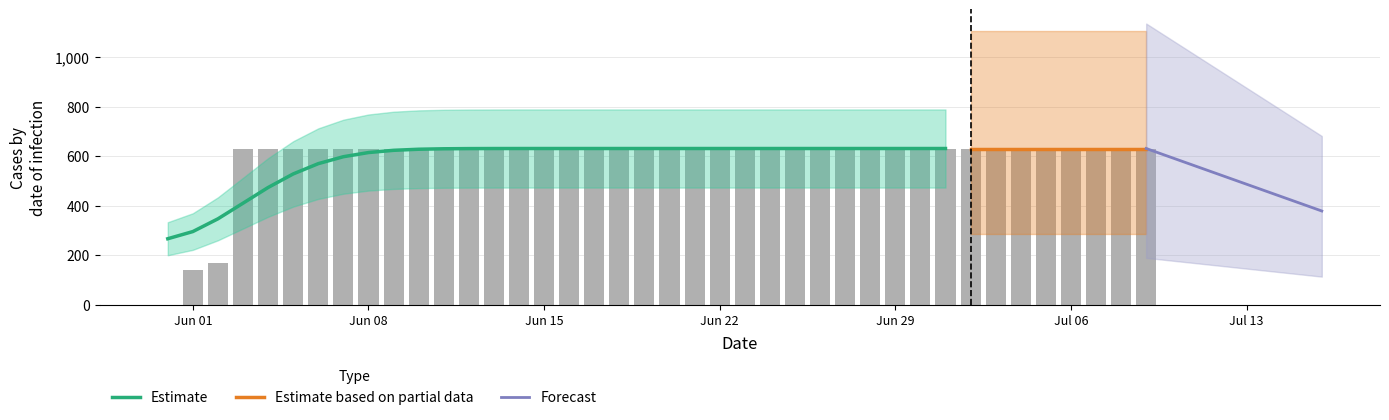

What position from the left is 2020-06-23?

24